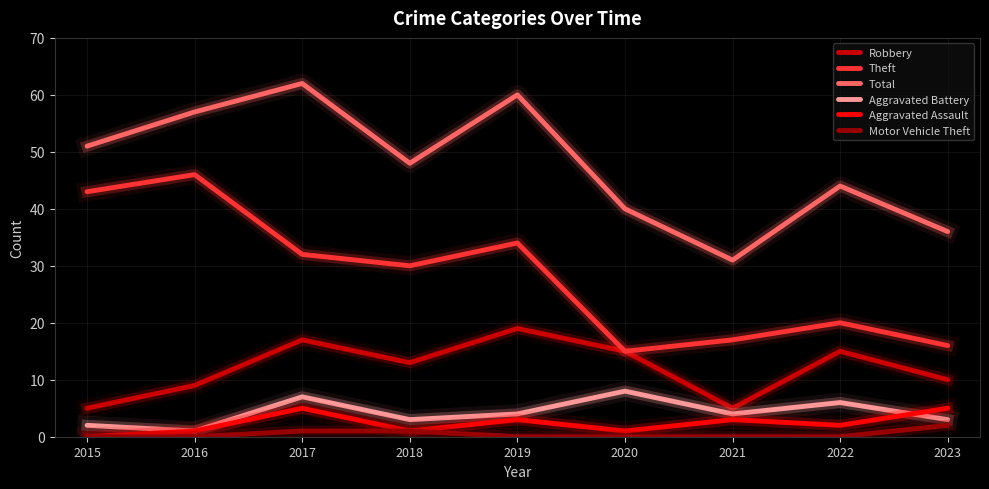

True or false: Motor Vehicle Theft and Total cross at least once.

False